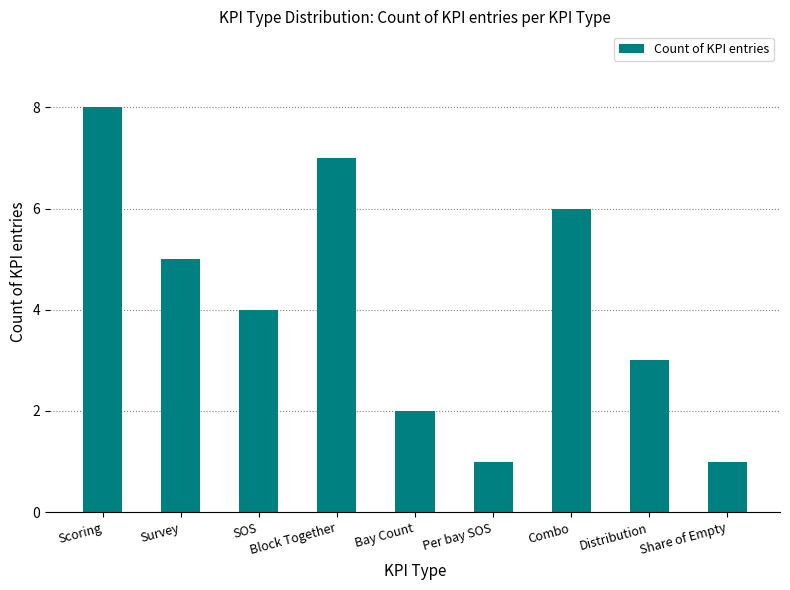

Which label corresponds to the largest value in the chart?

Scoring